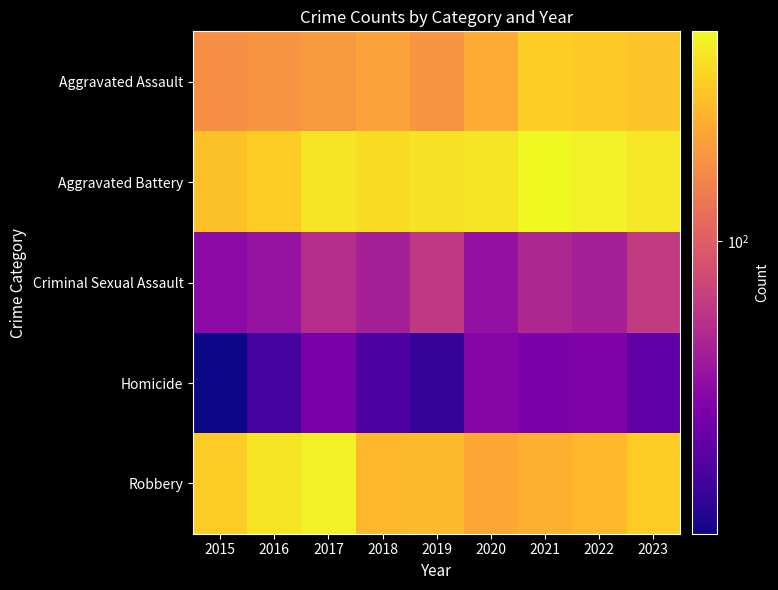

Reading left to right, what are all the values shown in this chart?

Aggravated Assault: 2015=169	2016=175	2017=185	2018=200	2019=177	2020=220	2021=295	2022=282	2023=266
Aggravated Battery: 2015=264	2016=290	2017=347	2018=327	2019=343	2020=354	2021=411	2022=380	2023=357
Criminal Sexual Assault: 2015=37	2016=41	2017=56	2018=48	2019=64	2020=40	2021=53	2022=48	2023=66
Homicide: 2015=14	2016=20	2017=31	2018=22	2019=18	2020=35	2021=32	2022=33	2023=25
Robbery: 2015=287	2016=354	2017=386	2018=248	2019=252	2020=211	2021=228	2022=248	2023=290